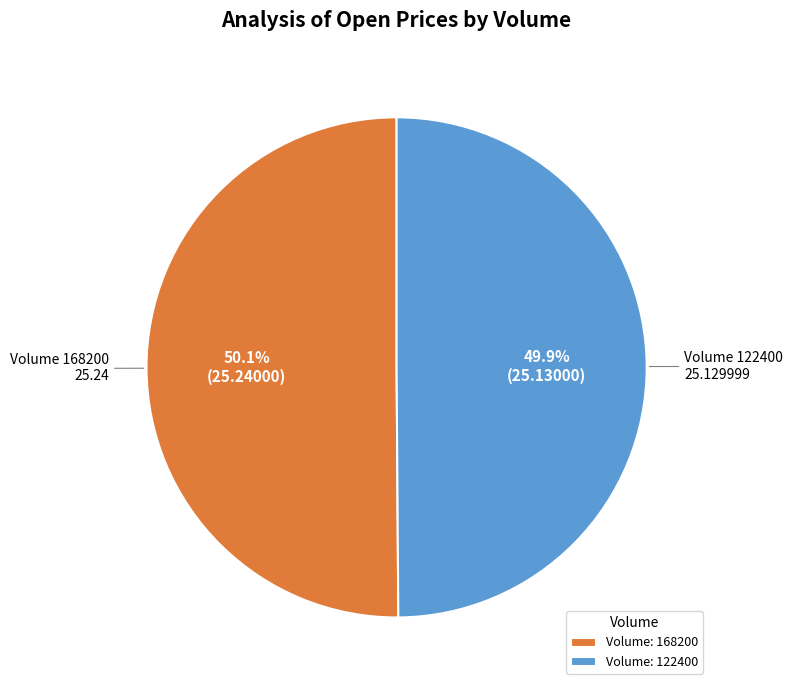

What percentage do Volume: 168200 and Volume: 122400 together represent?

100.0%